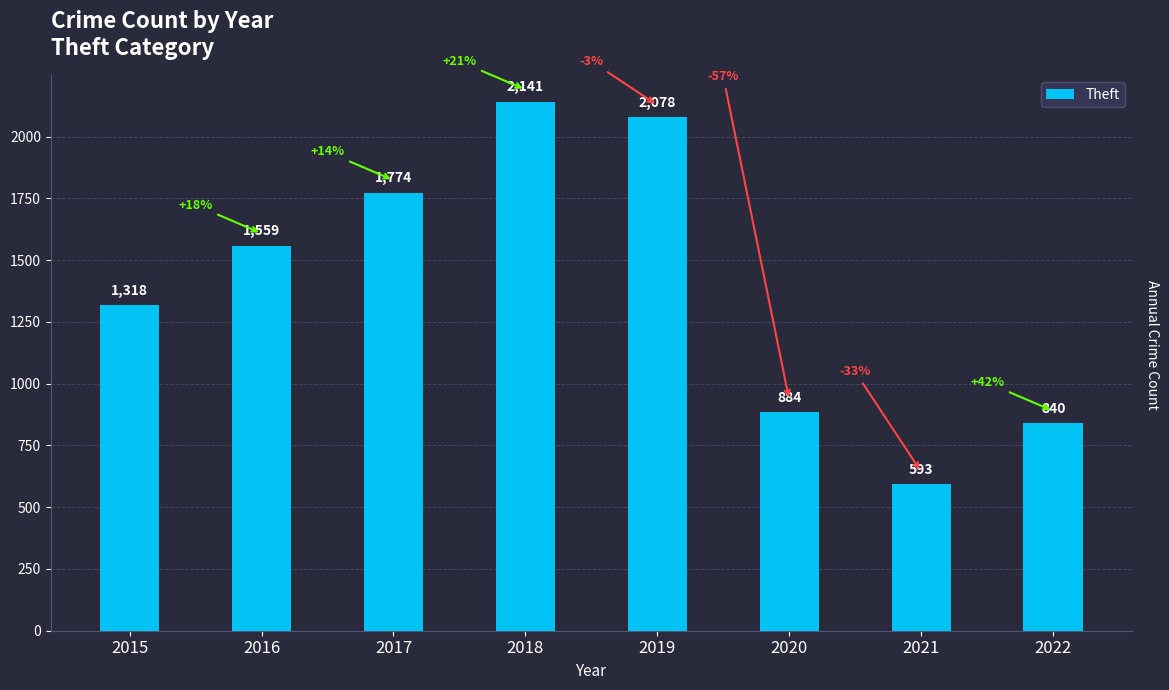

How many bars are there in total?

8